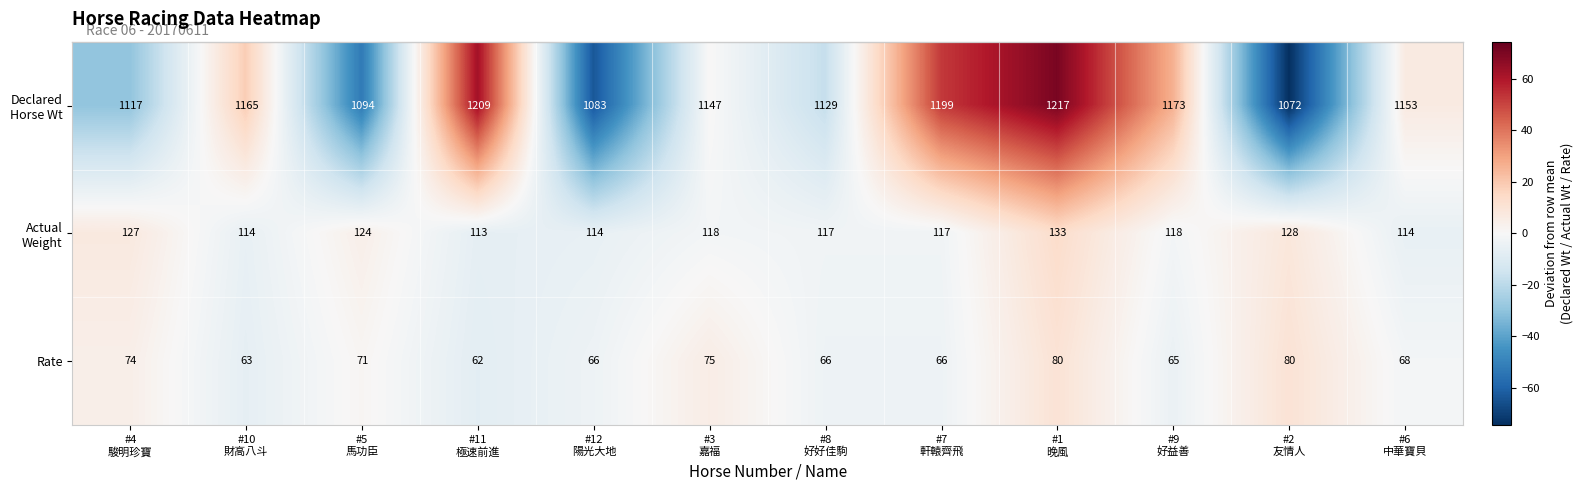

What is the sum of all Rate values?

836